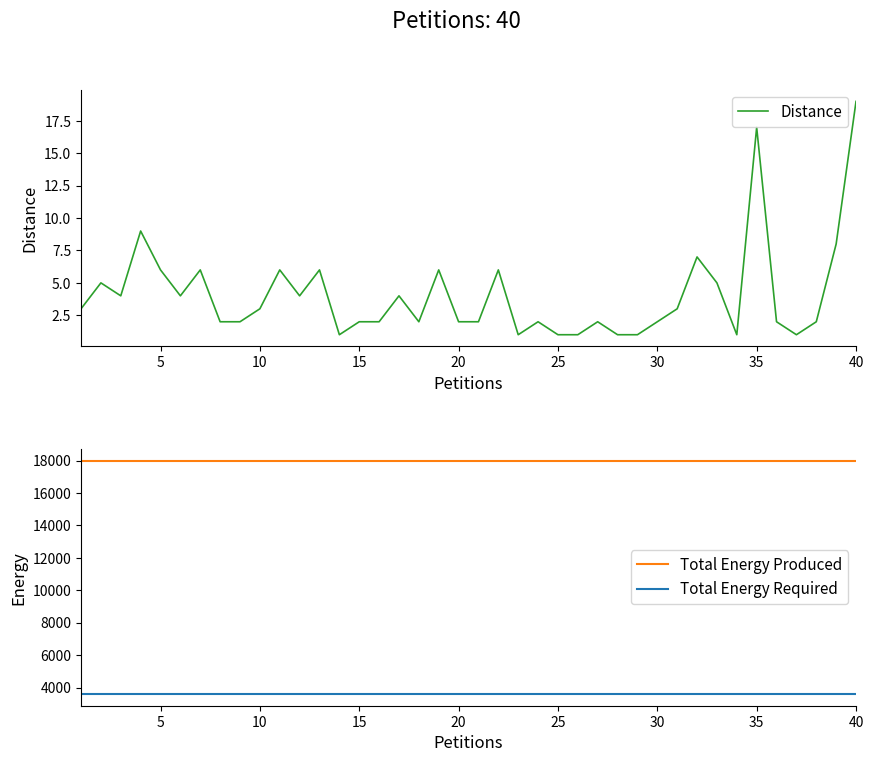

The Distance series shows 1 at 25. True or false?

True